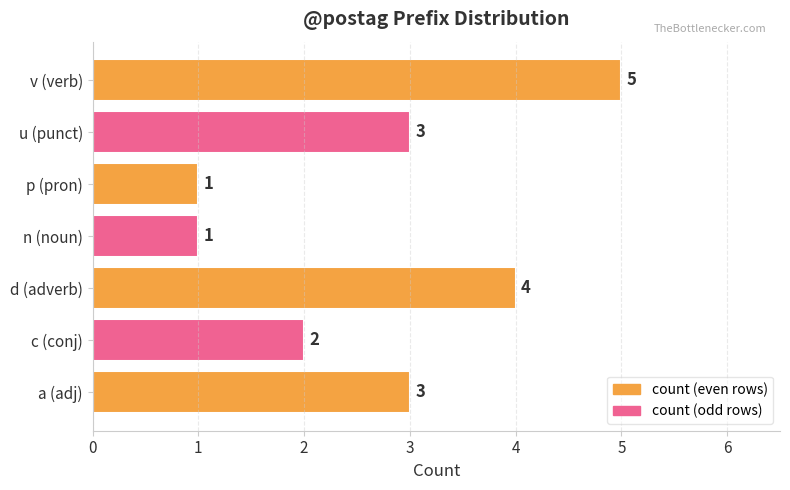

The value at p (pron) is 1. True or false?

True